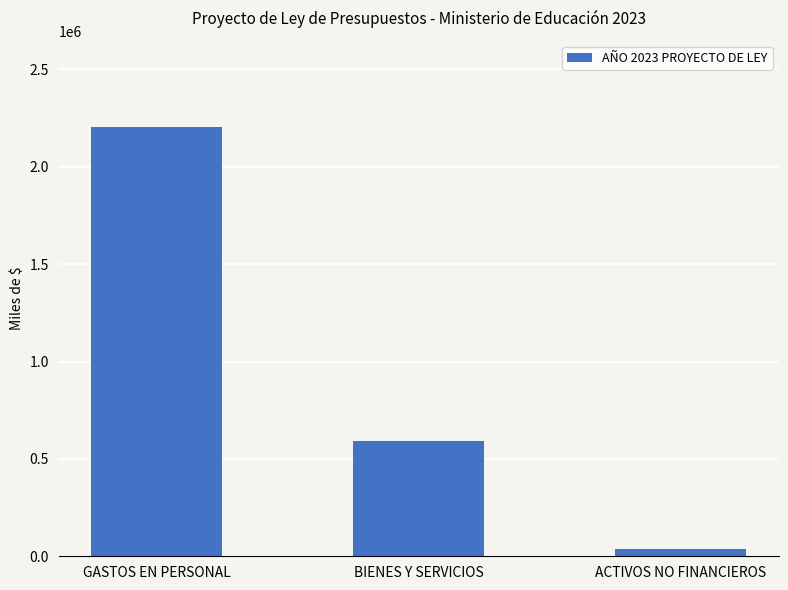

Reading left to right, what are all the values shown in this chart?

GASTOS EN PERSONAL=2206231	BIENES Y SERVICIOS=590979	ACTIVOS NO FINANCIEROS=35699